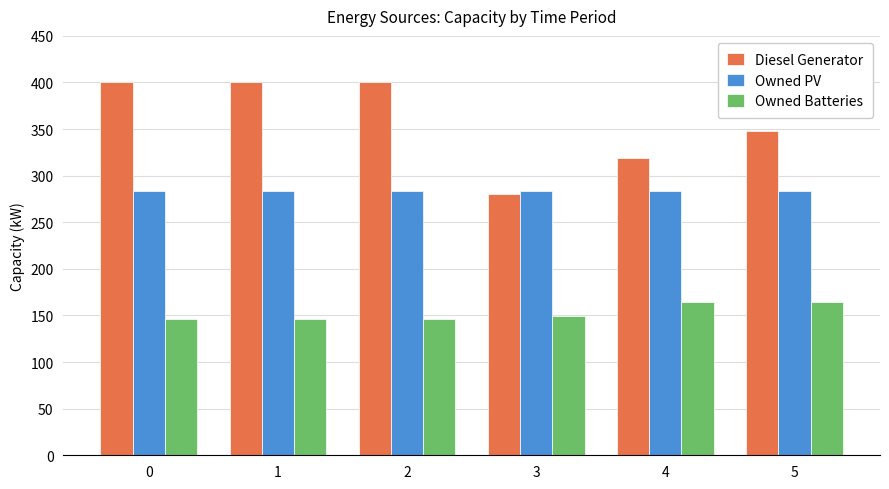

At 4, list the series in order from largest to smallest.

Diesel Generator, Owned PV, Owned Batteries